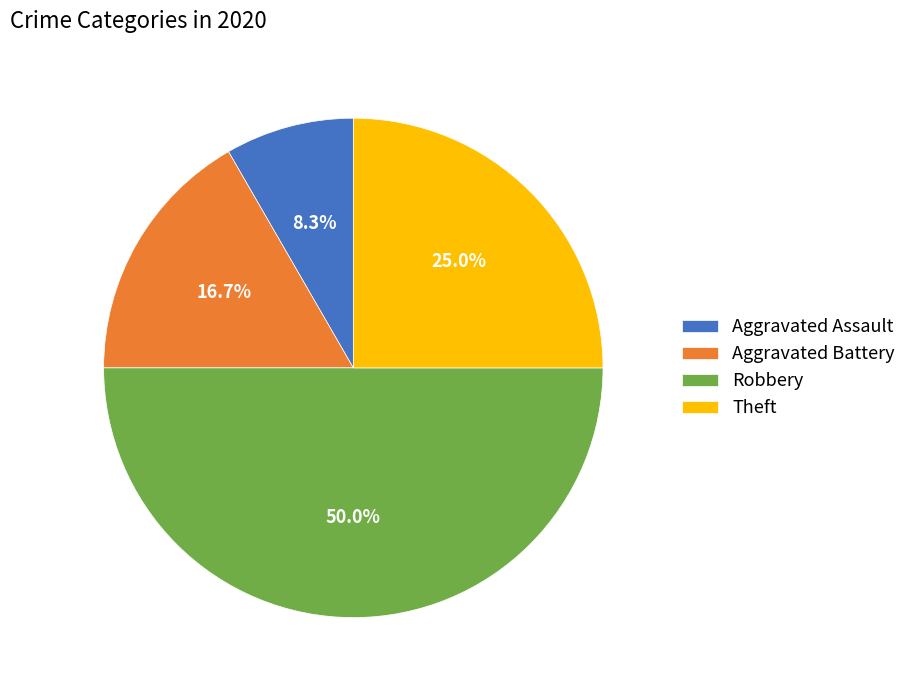

Rank the categories by value from lowest to highest.

Aggravated Assault, Aggravated Battery, Theft, Robbery